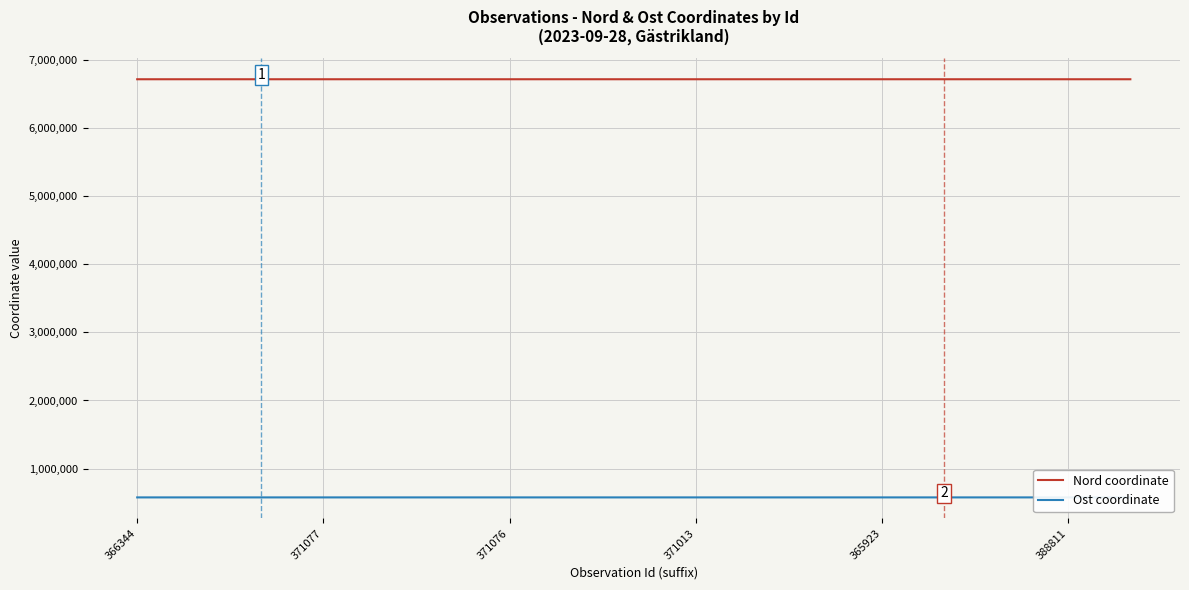

What is the sum of all Ost coordinate values?

9834278